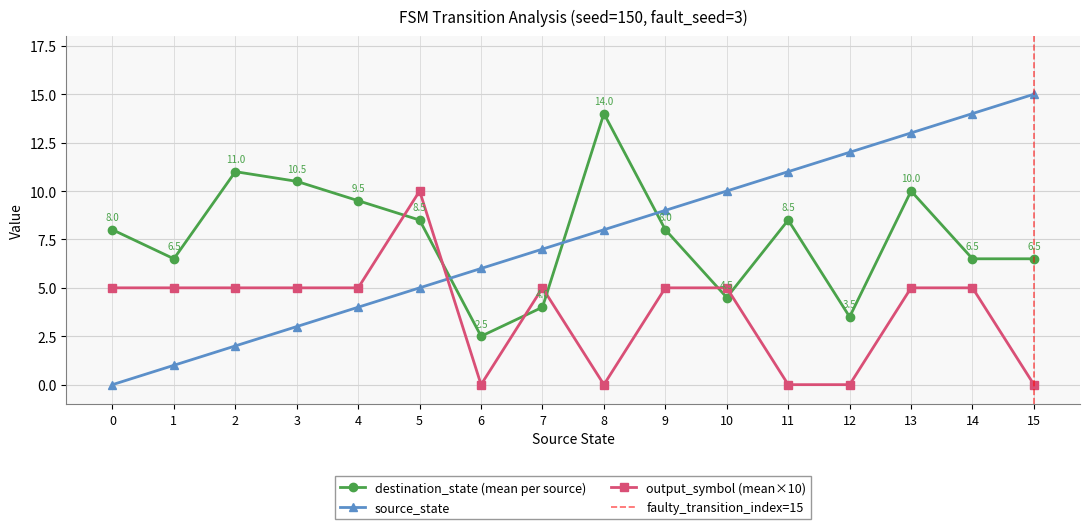

Rank the series by their maximum value, from highest to lowest.

source_state, destination_state, output_symbol